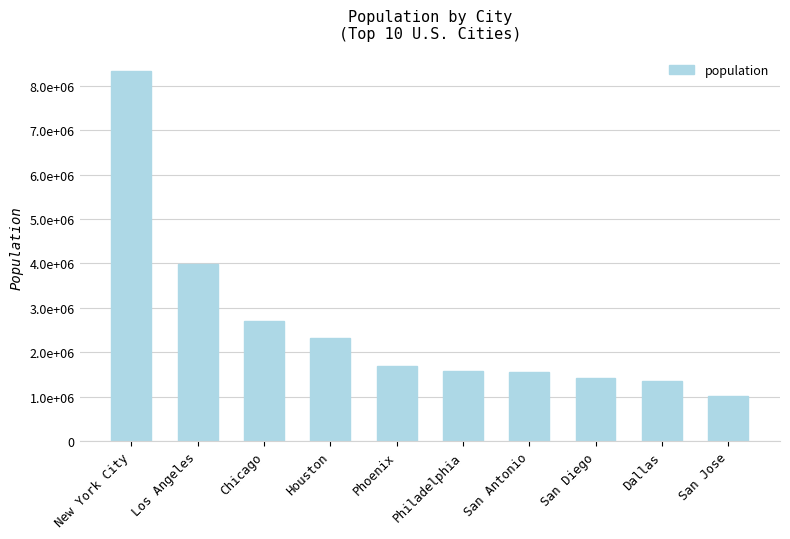

What is the difference between the values at Houston and New York City?

6016549